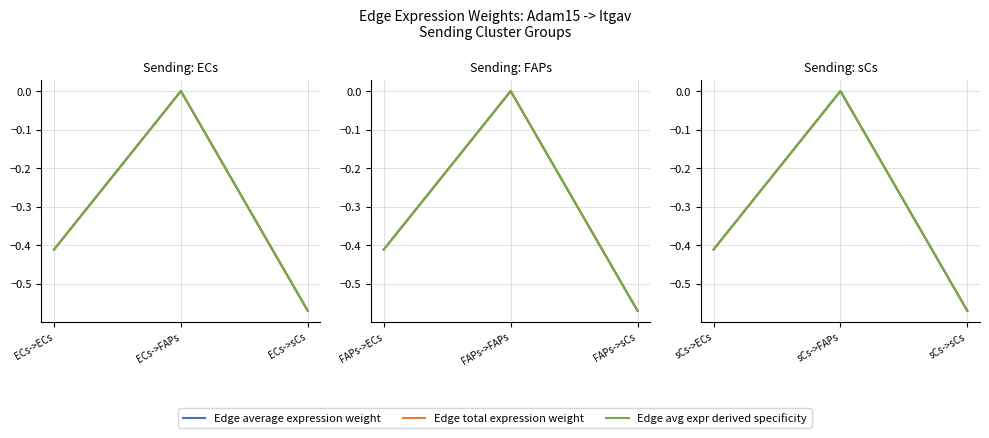

Count the Edge total expression weight values in the range 0 to 1.

1